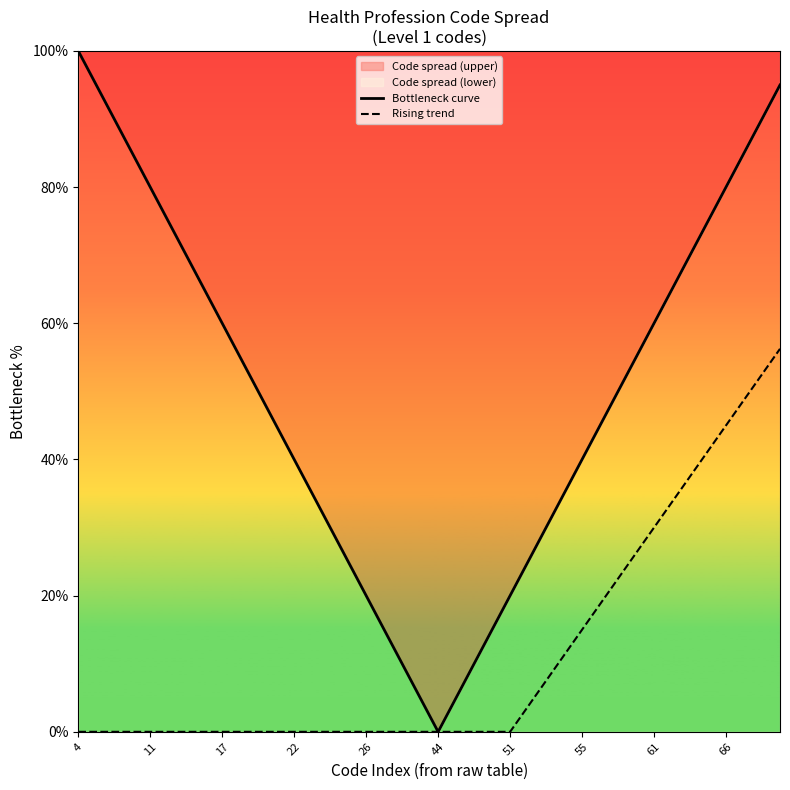

Rank the series by their maximum value, from highest to lowest.

Bottleneck curve, Rising trend